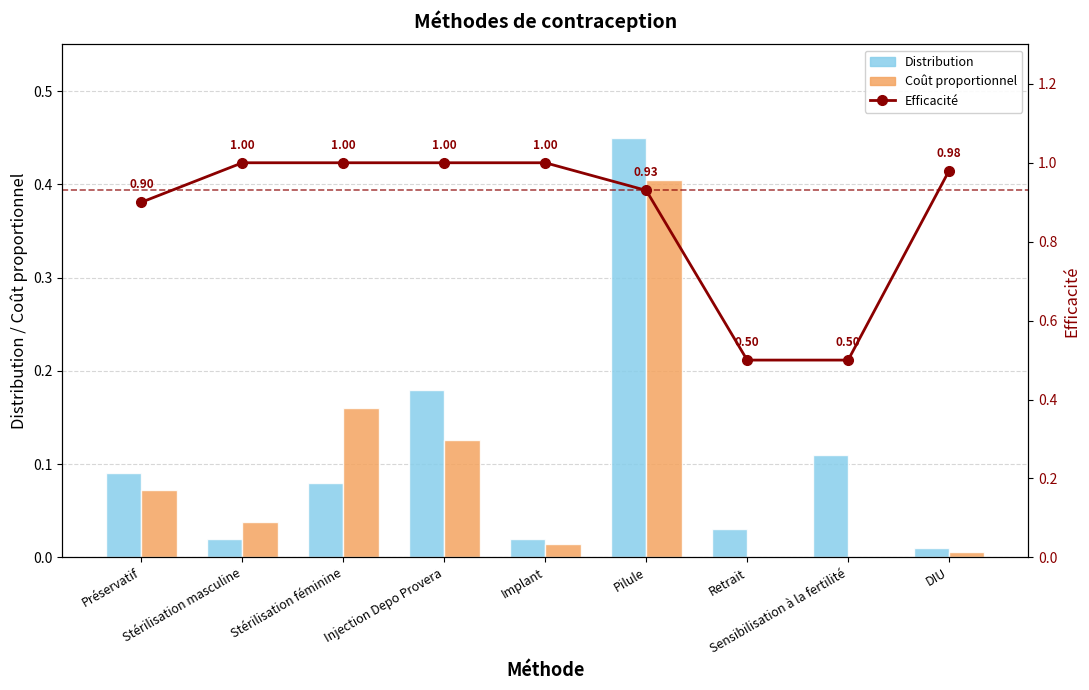

What is the difference between the maximum and minimum values in the Distribution series?

0.4